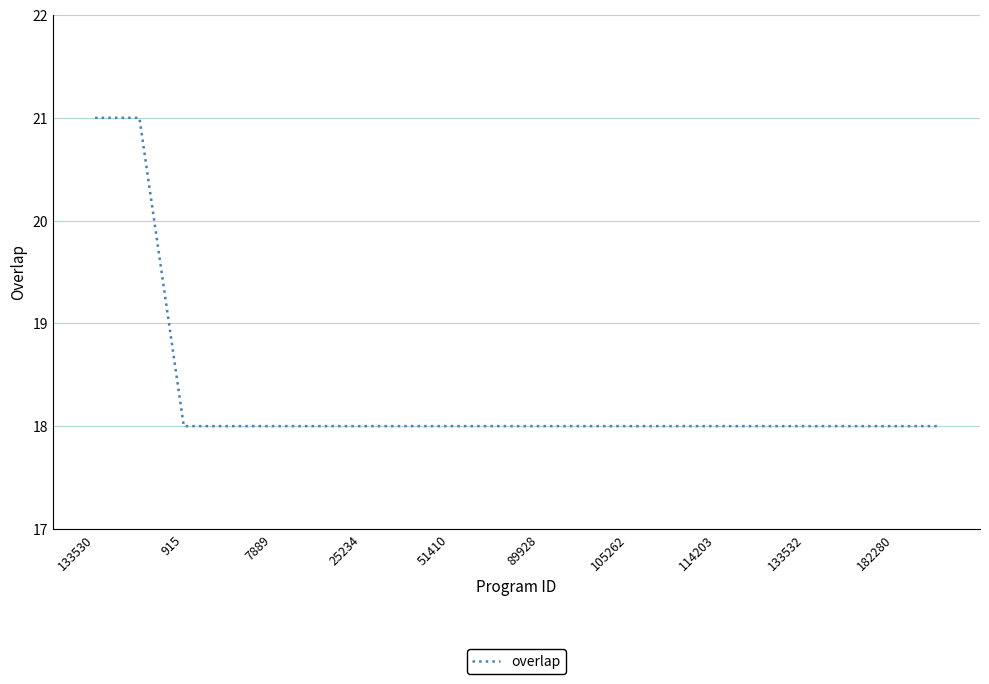

What is the difference between the maximum and minimum values?

3